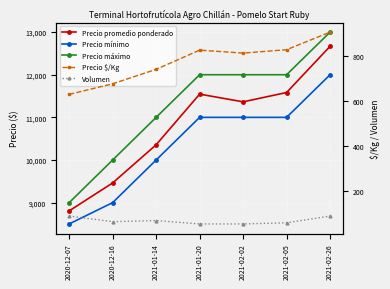

How many interior local peaks does the Precio promedio ponderado series have?

1